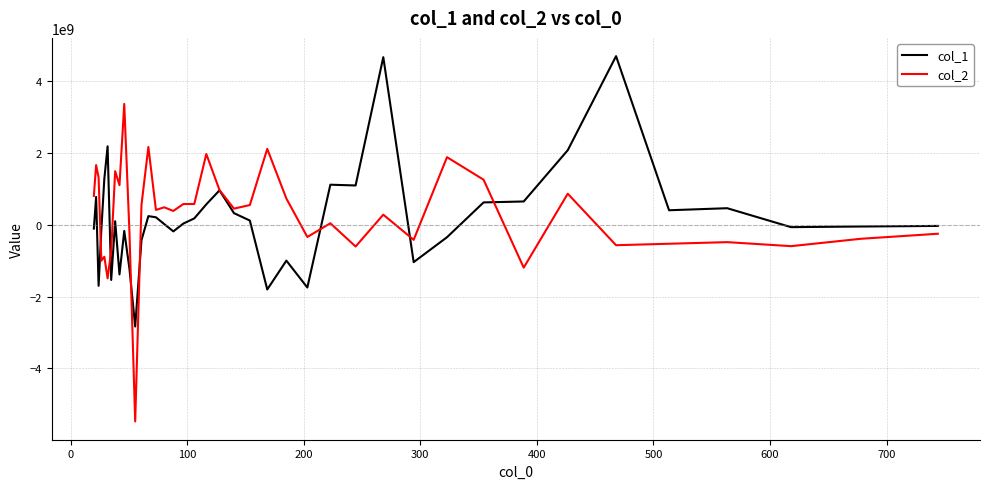

What is the lowest value of the col_1 series?

-2835906075.7